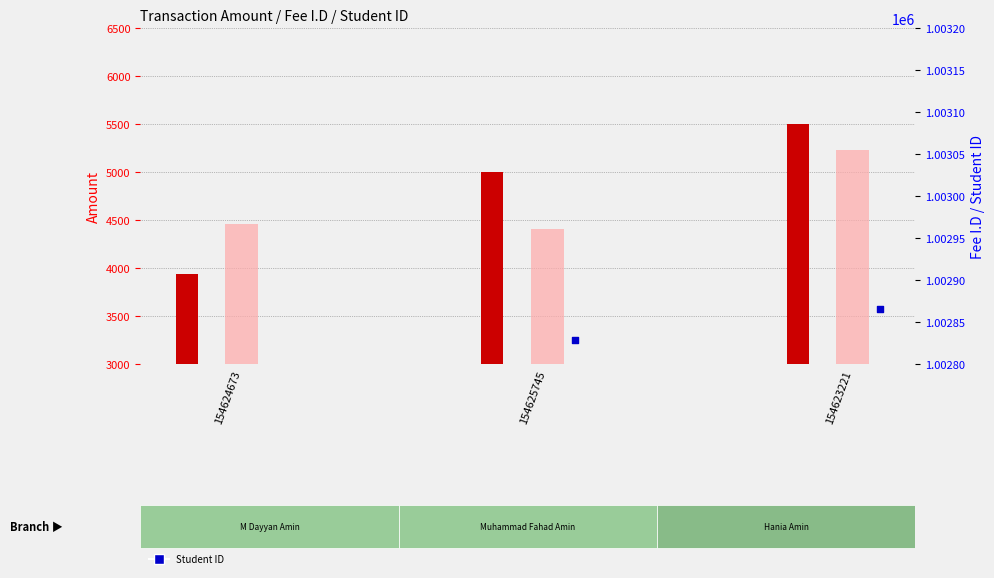

Is the value of Student ID at 154623221 greater than the value of Fee I.D at 154625745?

No